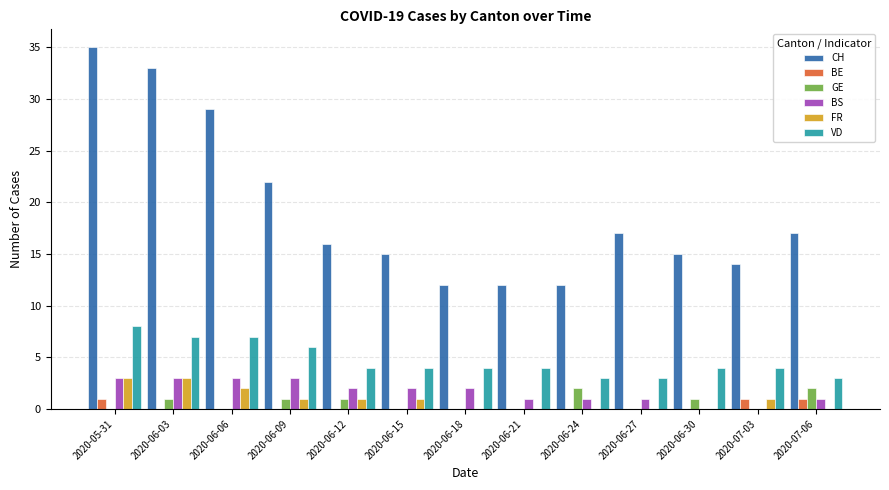

Reading left to right, what are all the values shown in this chart?

CH: 2020-05-31=35	2020-06-03=33	2020-06-06=29	2020-06-09=22	2020-06-12=16	2020-06-15=15	2020-06-18=12	2020-06-21=12	2020-06-24=12	2020-06-27=17	2020-06-30=15	2020-07-03=14	2020-07-06=17
BE: 2020-05-31=1	2020-06-03=0	2020-06-06=0	2020-06-09=0	2020-06-12=0	2020-06-15=0	2020-06-18=0	2020-06-21=0	2020-06-24=0	2020-06-27=0	2020-06-30=0	2020-07-03=1	2020-07-06=1
GE: 2020-05-31=0	2020-06-03=1	2020-06-06=0	2020-06-09=1	2020-06-12=1	2020-06-15=0	2020-06-18=0	2020-06-21=0	2020-06-24=2	2020-06-27=0	2020-06-30=1	2020-07-03=0	2020-07-06=2
BS: 2020-05-31=3	2020-06-03=3	2020-06-06=3	2020-06-09=3	2020-06-12=2	2020-06-15=2	2020-06-18=2	2020-06-21=1	2020-06-24=1	2020-06-27=1	2020-06-30=0	2020-07-03=0	2020-07-06=1
FR: 2020-05-31=3	2020-06-03=3	2020-06-06=2	2020-06-09=1	2020-06-12=1	2020-06-15=1	2020-06-18=0	2020-06-21=0	2020-06-24=0	2020-06-27=0	2020-06-30=0	2020-07-03=1	2020-07-06=0
VD: 2020-05-31=8	2020-06-03=7	2020-06-06=7	2020-06-09=6	2020-06-12=4	2020-06-15=4	2020-06-18=4	2020-06-21=4	2020-06-24=3	2020-06-27=3	2020-06-30=4	2020-07-03=4	2020-07-06=3